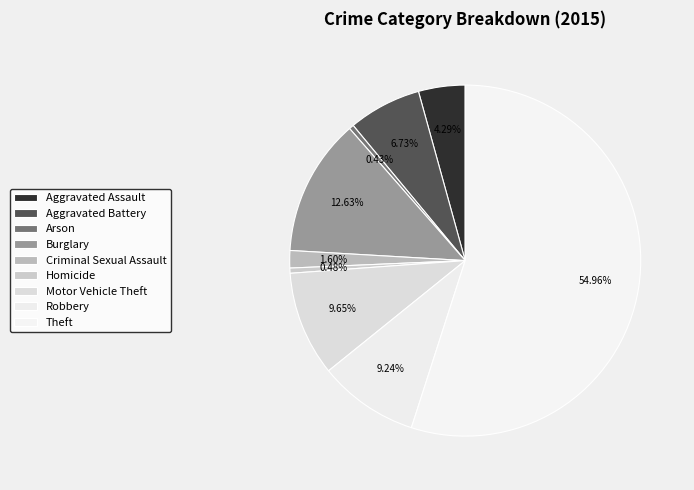

To the nearest percent, what is the average slice percentage?

11%